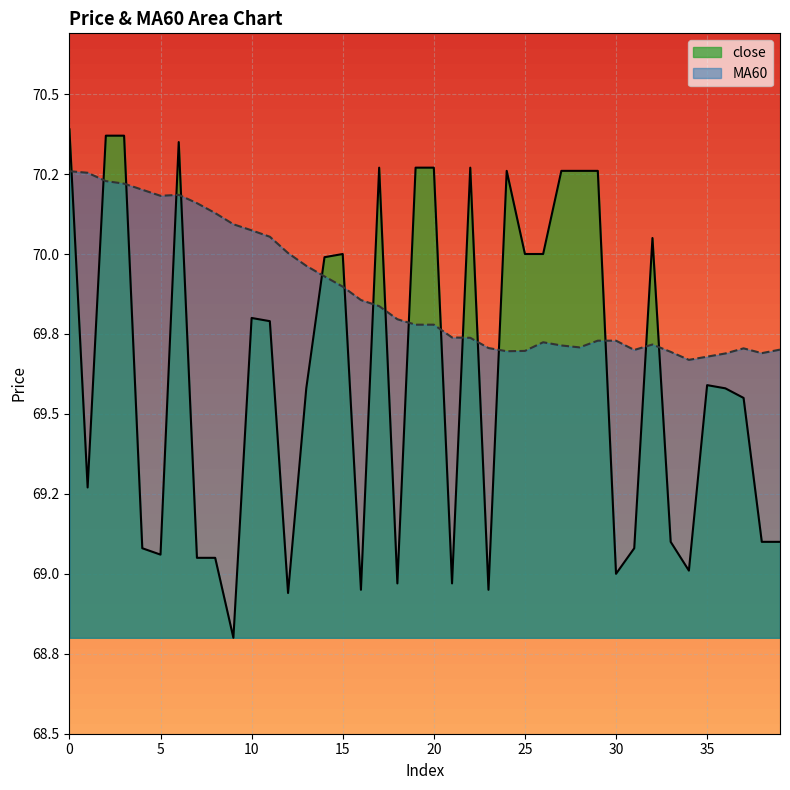

Between which two adjacent categories do MA60 and close first intersect?

0 and 1